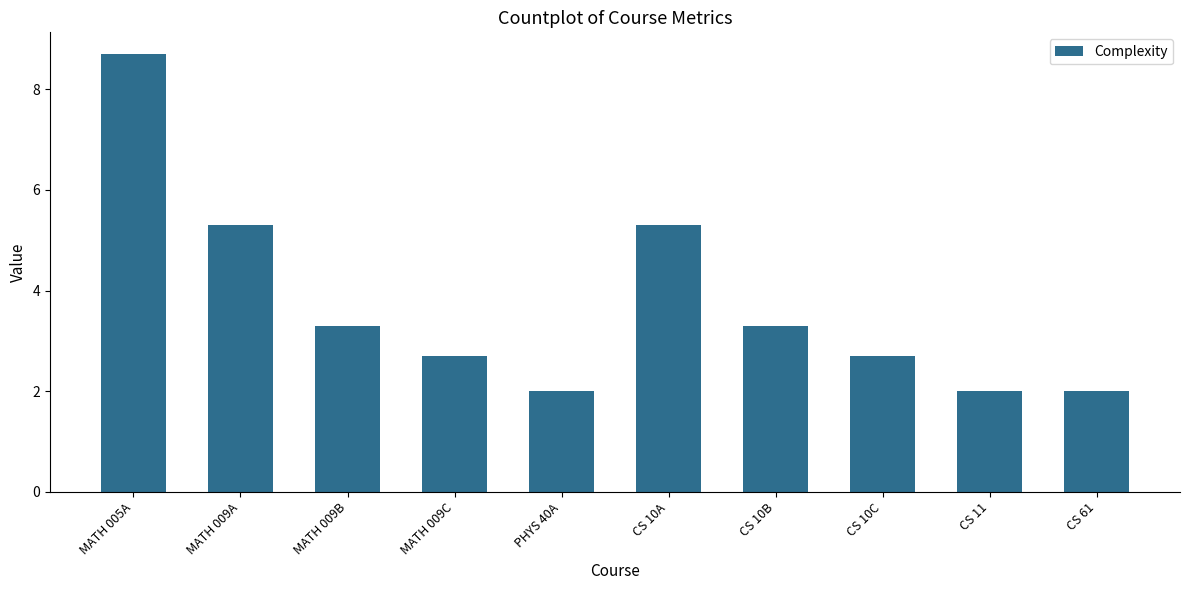

What is the label of the 2nd bar from the right?

CS 11